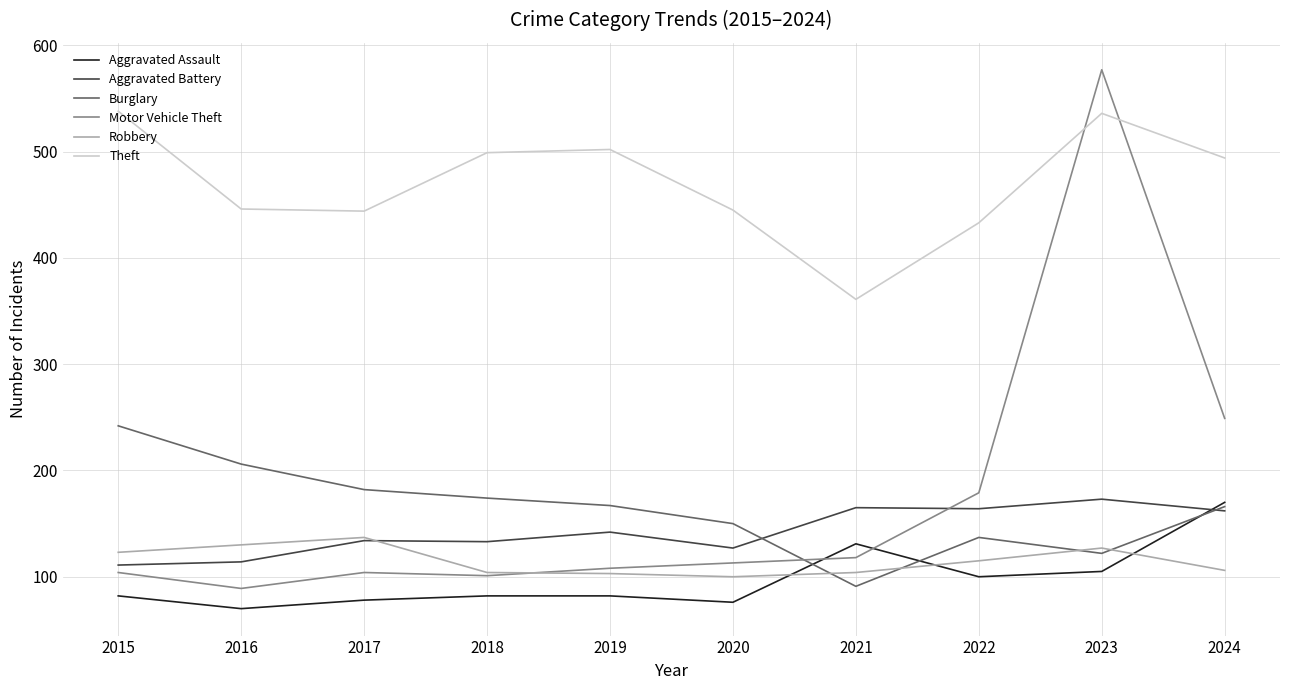

True or false: Theft and Robbery intersect in this chart.

False